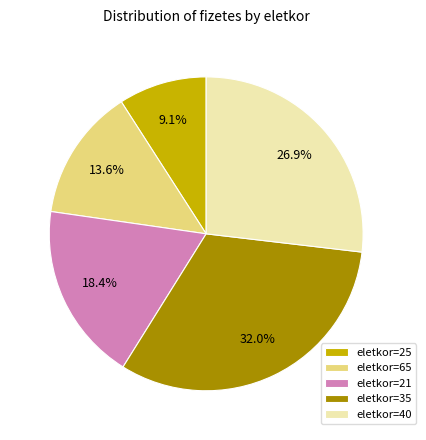

Which has a higher value, eletkor=65 or eletkor=35?

eletkor=35